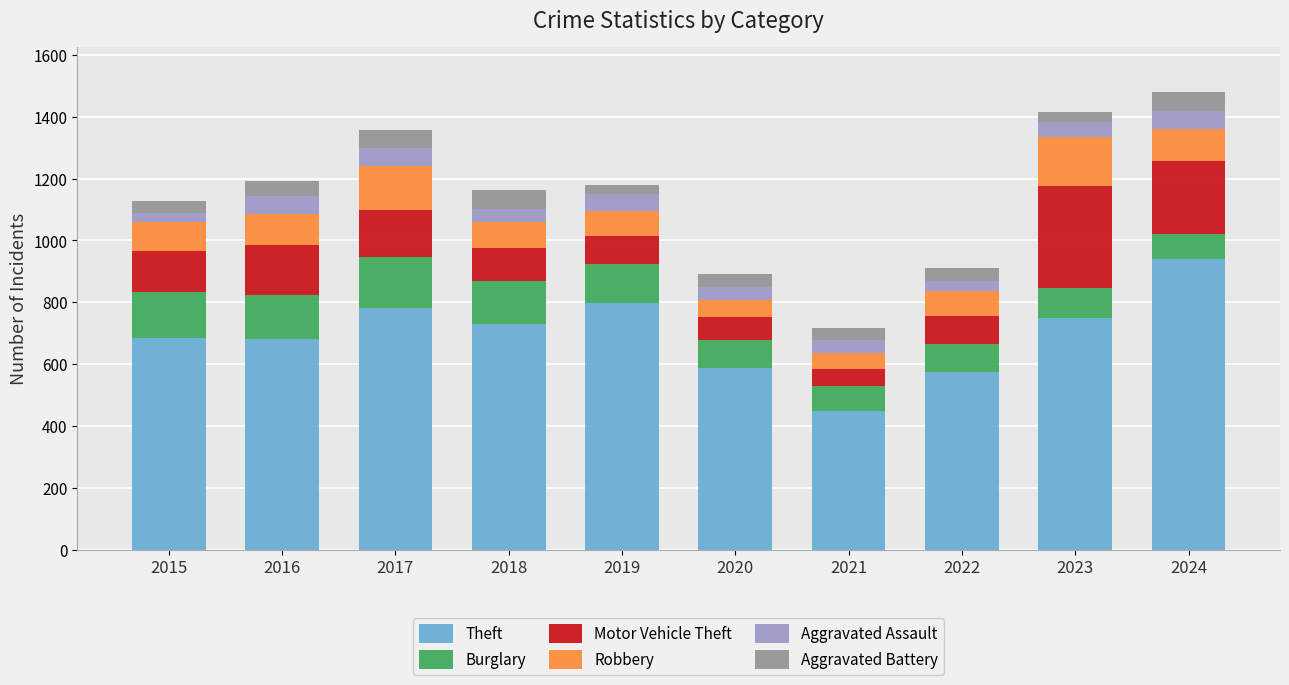

The Theft series shows 1242 at 2024. True or false?

False